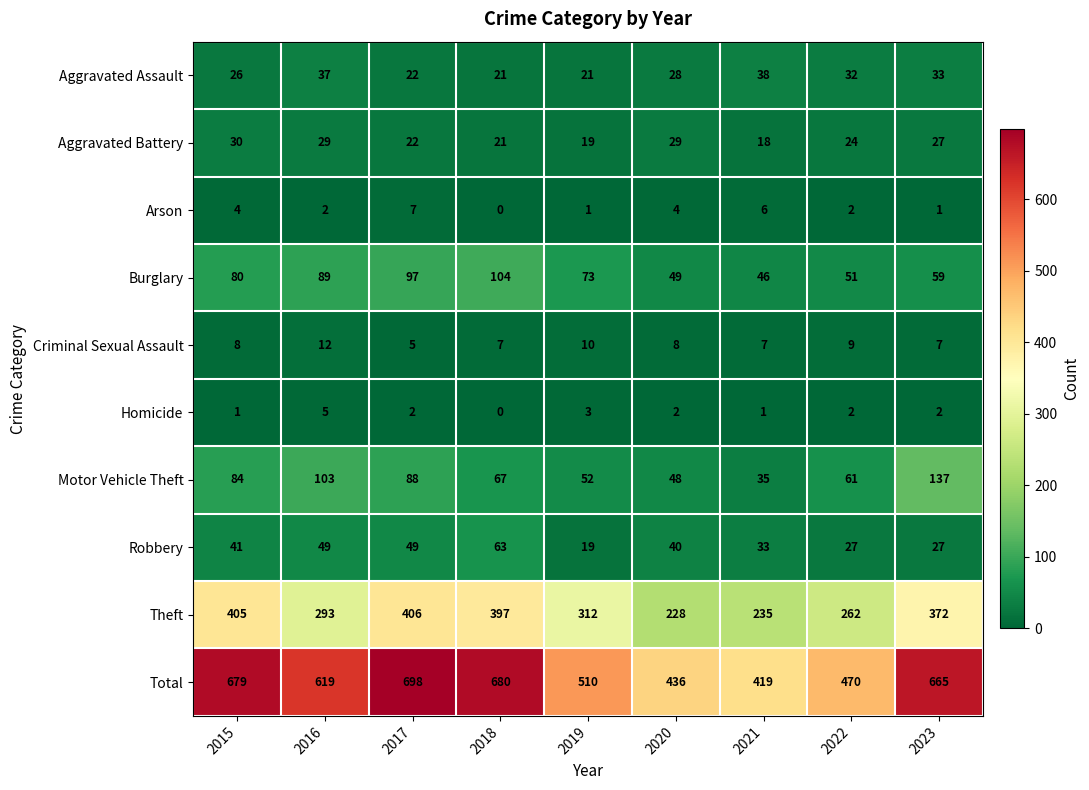

What is the highest value of the Theft series?

406